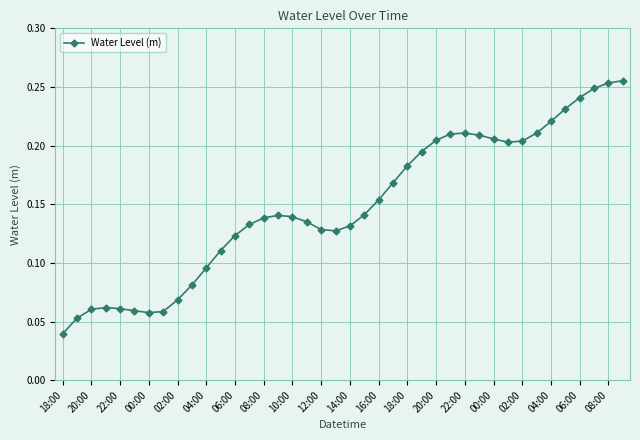

Count the values in the range 0 to 1.

40